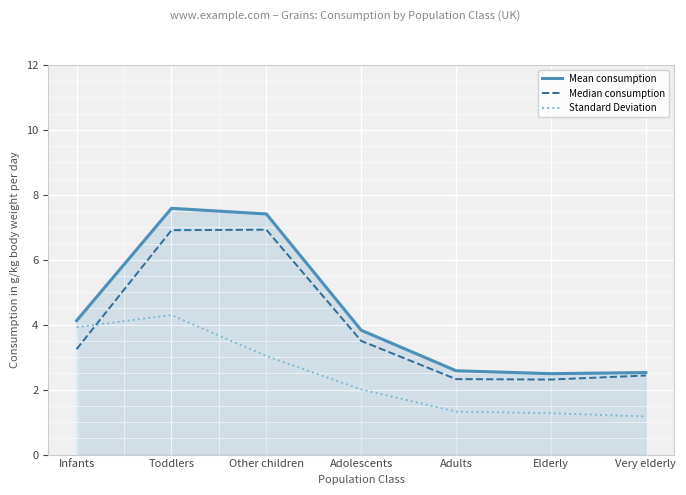

True or false: Mean consumption has a value of 1.7 at Adolescents.

False